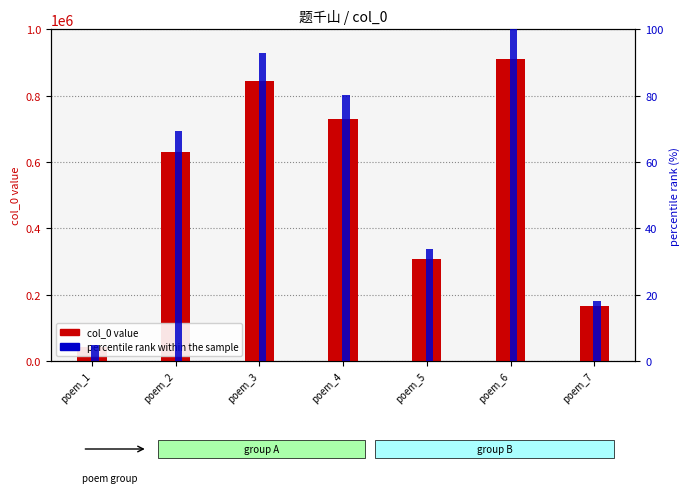

Between poem_1 and poem_4, which series saw the biggest shift?

col_0 value